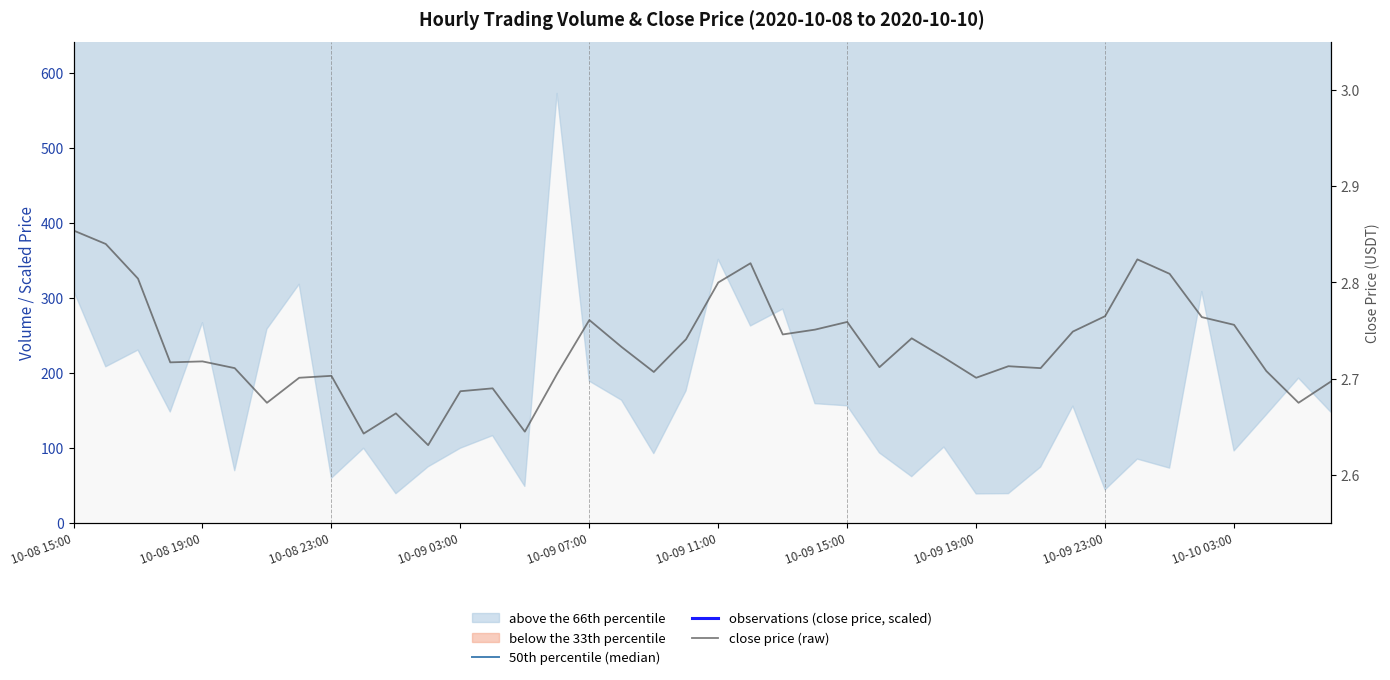

Which series has the largest total across all categories?

observations (close price, scaled)